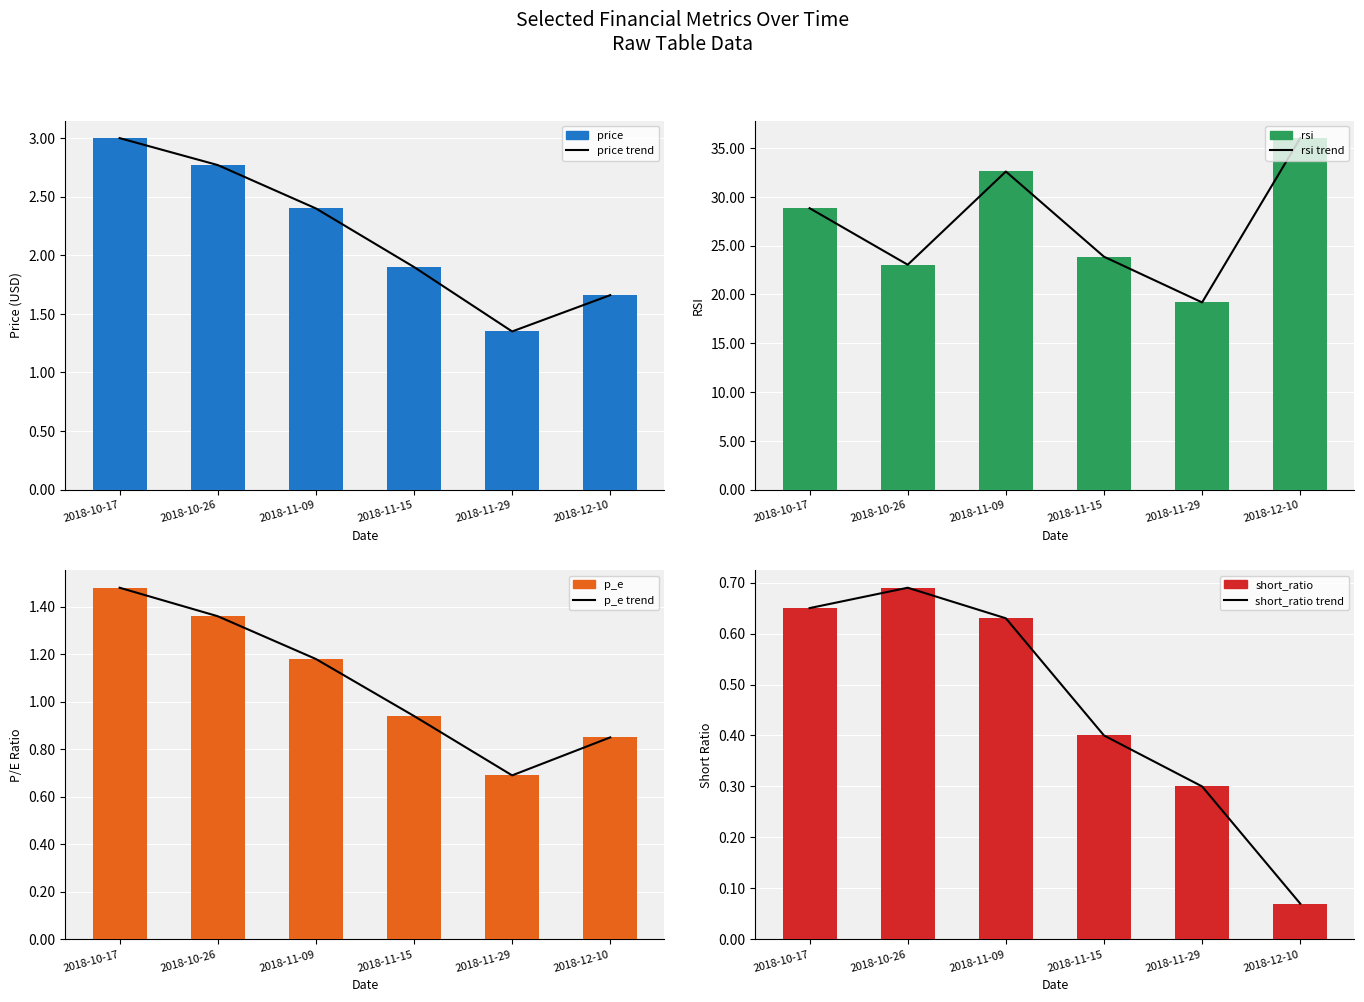

Which series changed the most between 2018-10-17 and 2018-11-29?

rsi